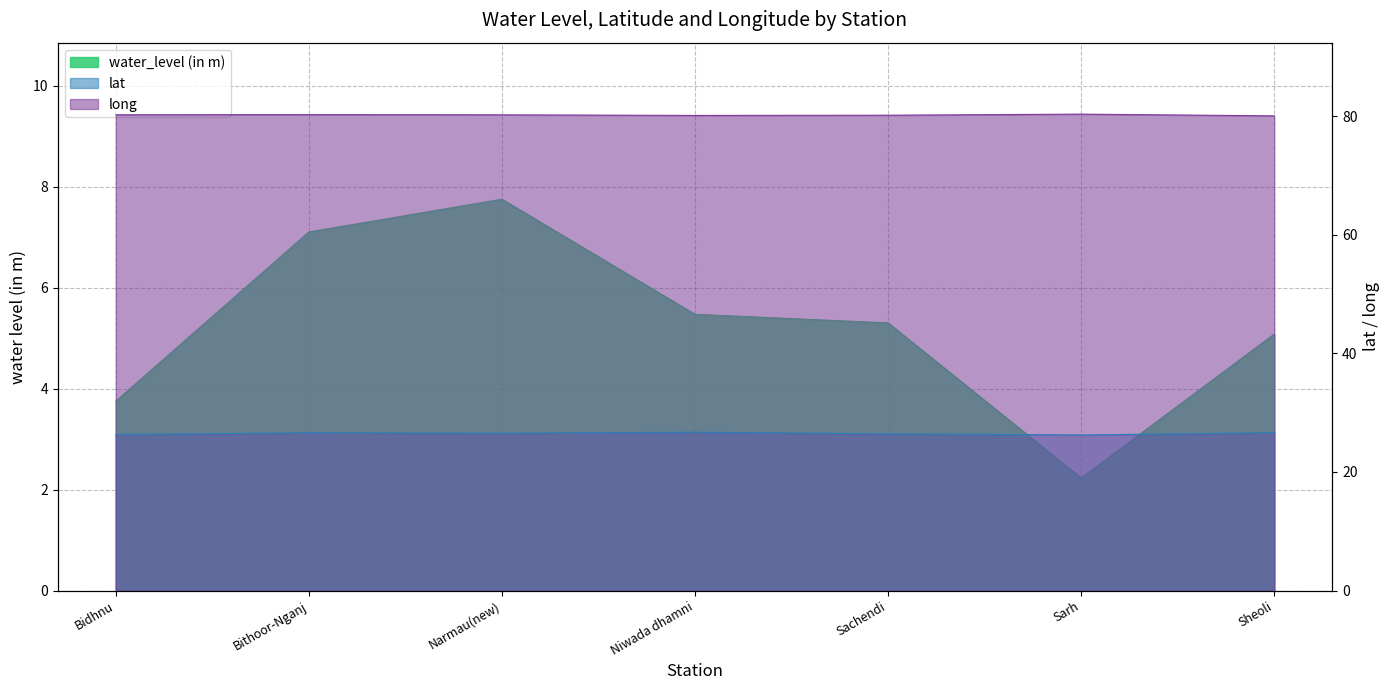

True or false: water_level (in m) and long cross at least once.

False